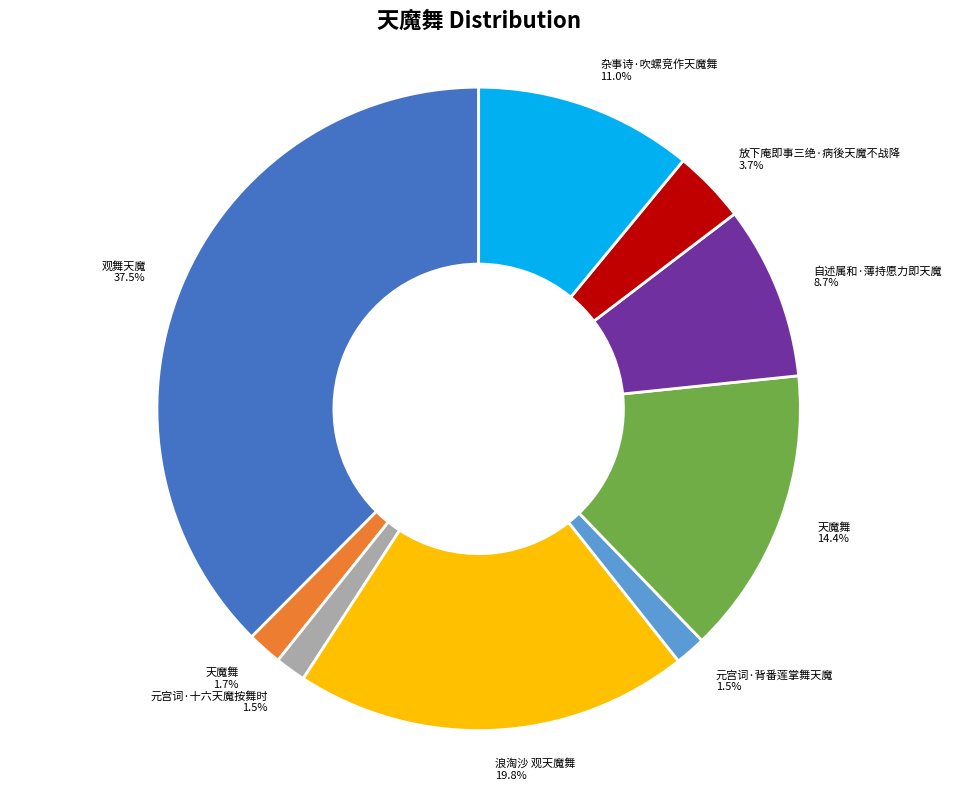

Does any single category account for the majority?

No